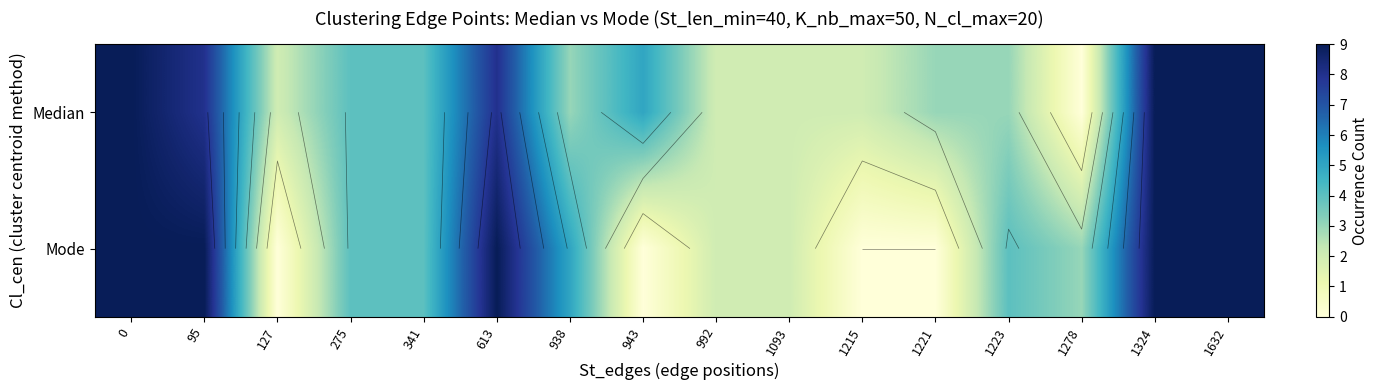

Is it true that Mode equals 16 at 1632?

False